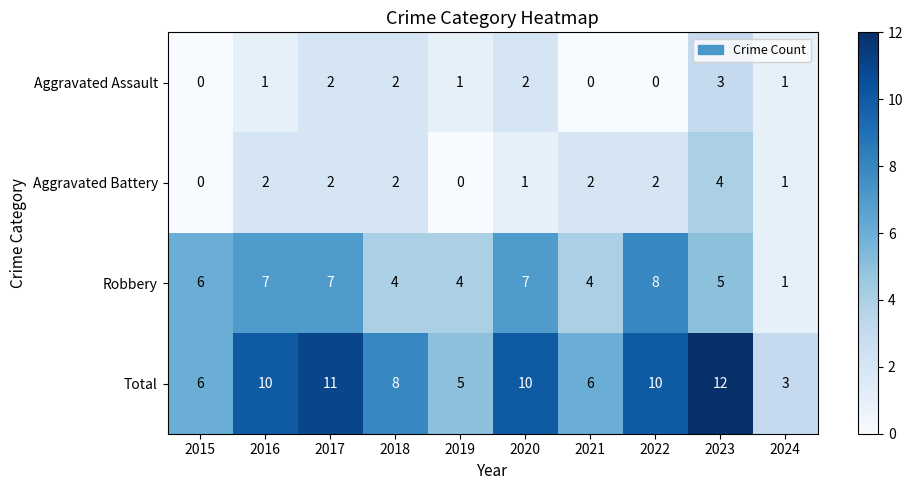

The Total series shows 3 at 2024. True or false?

True